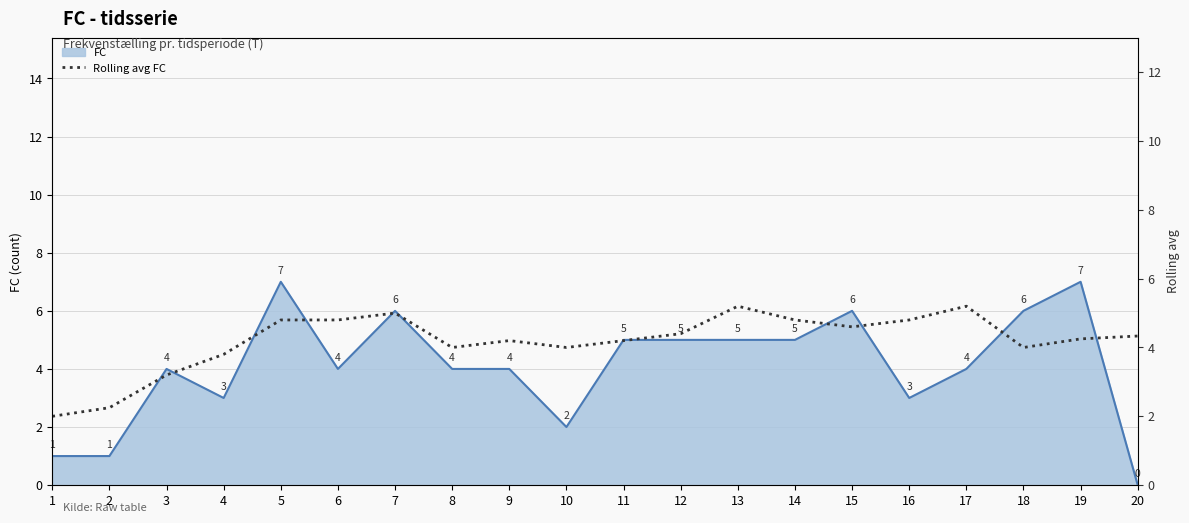

What value does the FC series have at 14?

5